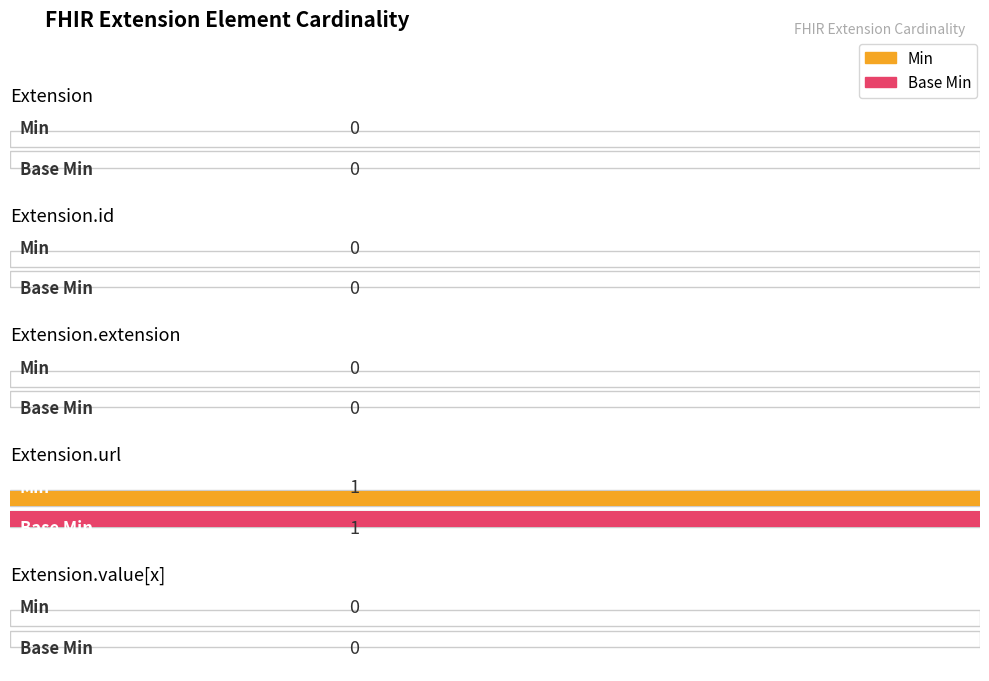

Which label corresponds to the largest value in the chart?

Extension.url